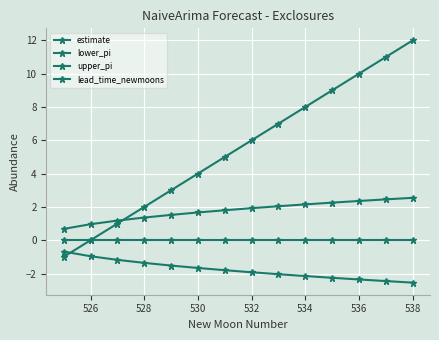

How many series are shown in this chart?

4